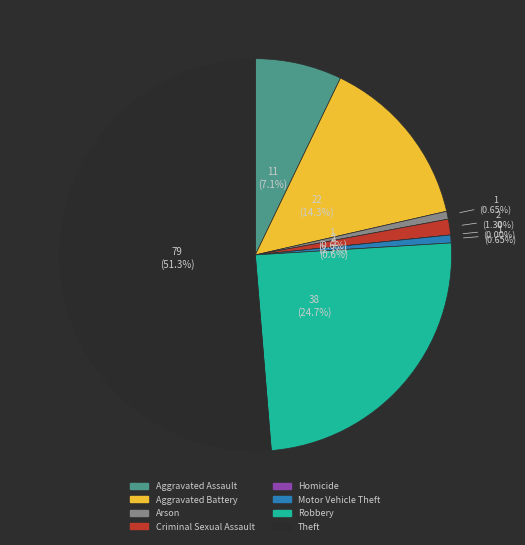

Do Arson and Aggravated Battery together represent more than half of the pie?

No